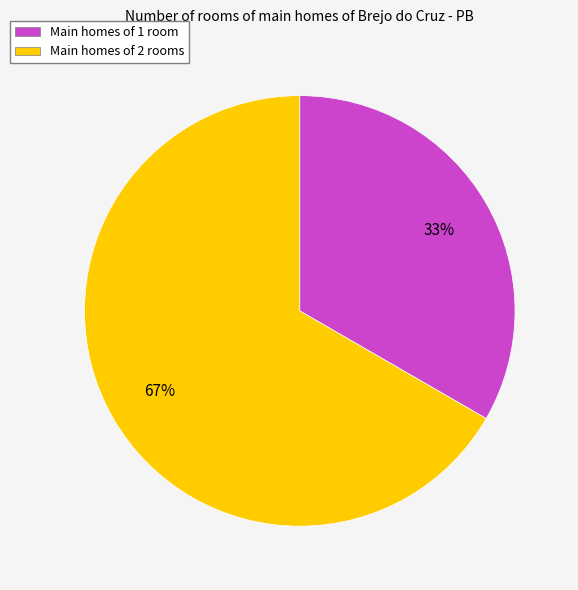

Is it true that Main homes of 2 rooms is 67% of the pie?

True